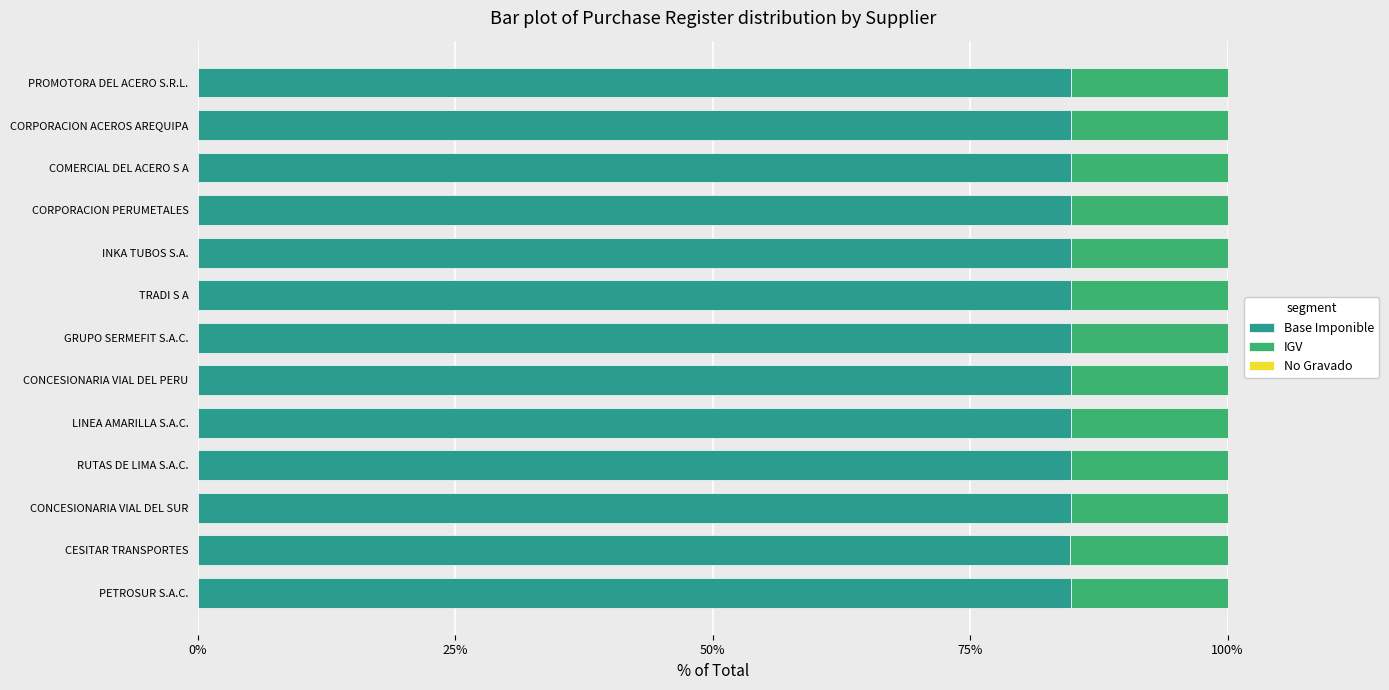

The Base Imponible series shows 58.1 at PETROSUR S.A.C.. True or false?

False